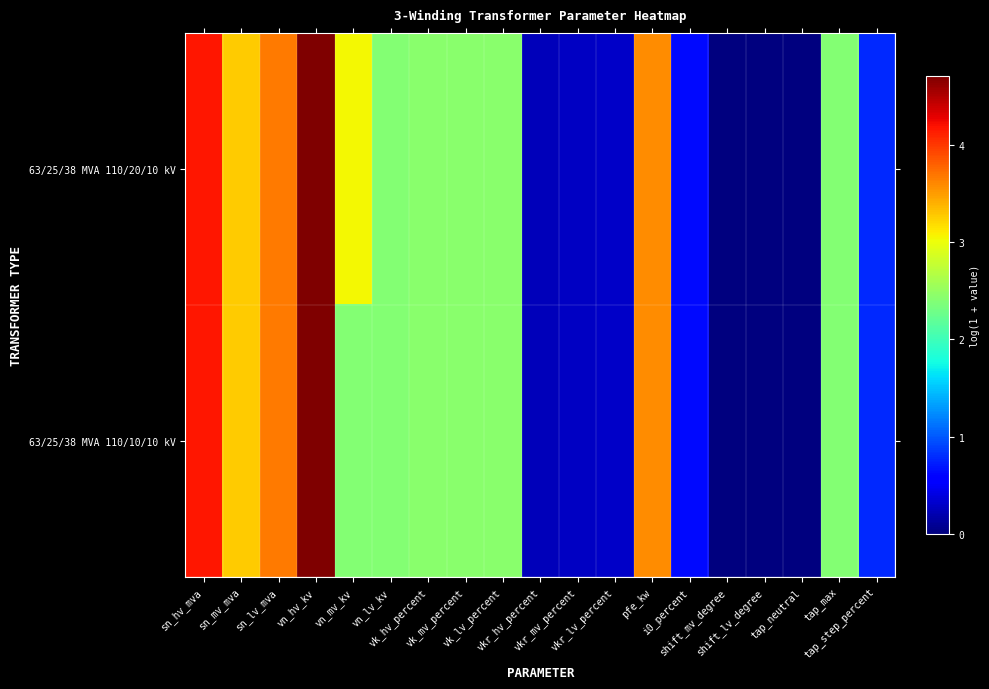

Reading left to right, list all the values displayed in this chart.

63/25/38 MVA 110/20/10 kV: sn_hv_mva=4.2	sn_mv_mva=3.3	sn_lv_mva=3.7	vn_hv_kv=4.7	vn_mv_kv=3.0	vn_lv_kv=2.4	vk_hv_percent=2.4	vk_mv_percent=2.4	vk_lv_percent=2.4	vkr_hv_percent=0.2	vkr_mv_percent=0.3	vkr_lv_percent=0.3	pfe_kw=3.6	i0_percent=0.6	shift_mv_degree=0.0	shift_lv_degree=0.0	tap_neutral=0.0	tap_max=2.4	tap_step_percent=0.8
63/25/38 MVA 110/10/10 kV: sn_hv_mva=4.2	sn_mv_mva=3.3	sn_lv_mva=3.7	vn_hv_kv=4.7	vn_mv_kv=2.4	vn_lv_kv=2.4	vk_hv_percent=2.4	vk_mv_percent=2.4	vk_lv_percent=2.4	vkr_hv_percent=0.2	vkr_mv_percent=0.3	vkr_lv_percent=0.3	pfe_kw=3.6	i0_percent=0.6	shift_mv_degree=0.0	shift_lv_degree=0.0	tap_neutral=0.0	tap_max=2.4	tap_step_percent=0.8